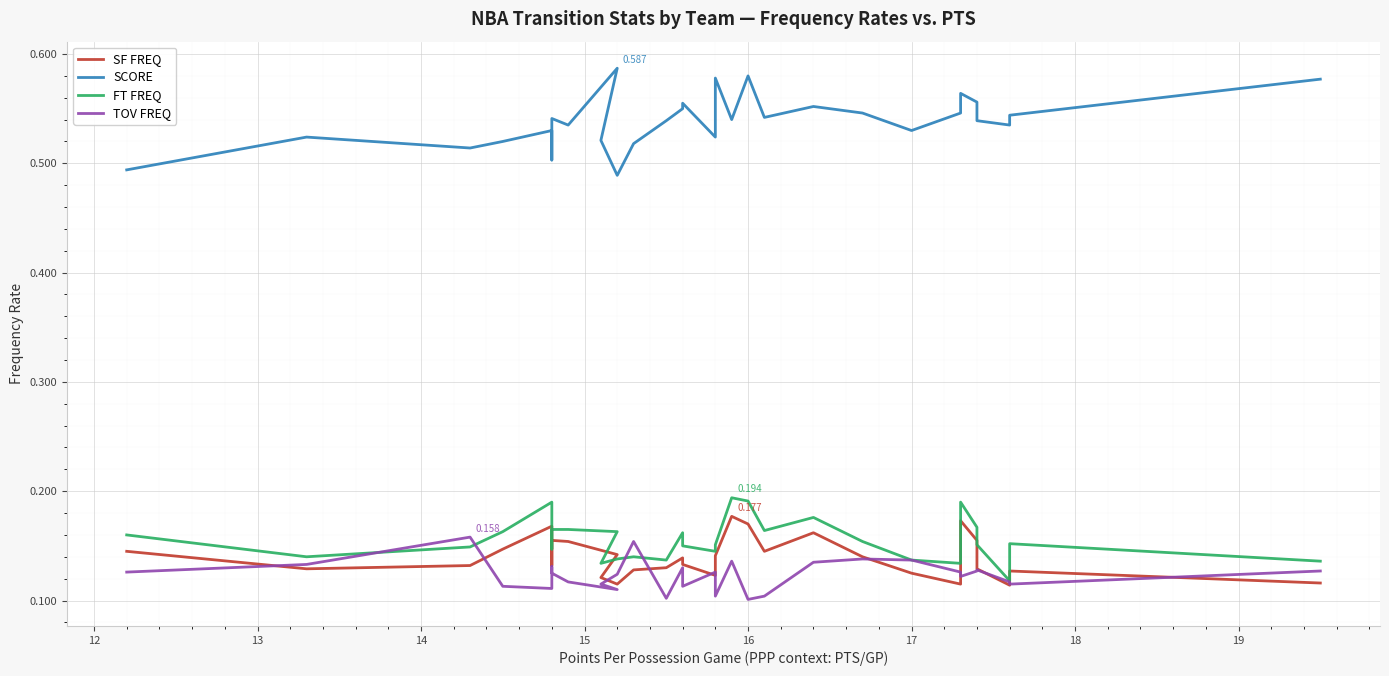

True or false: SCORE and SF FREQ cross at least once.

False